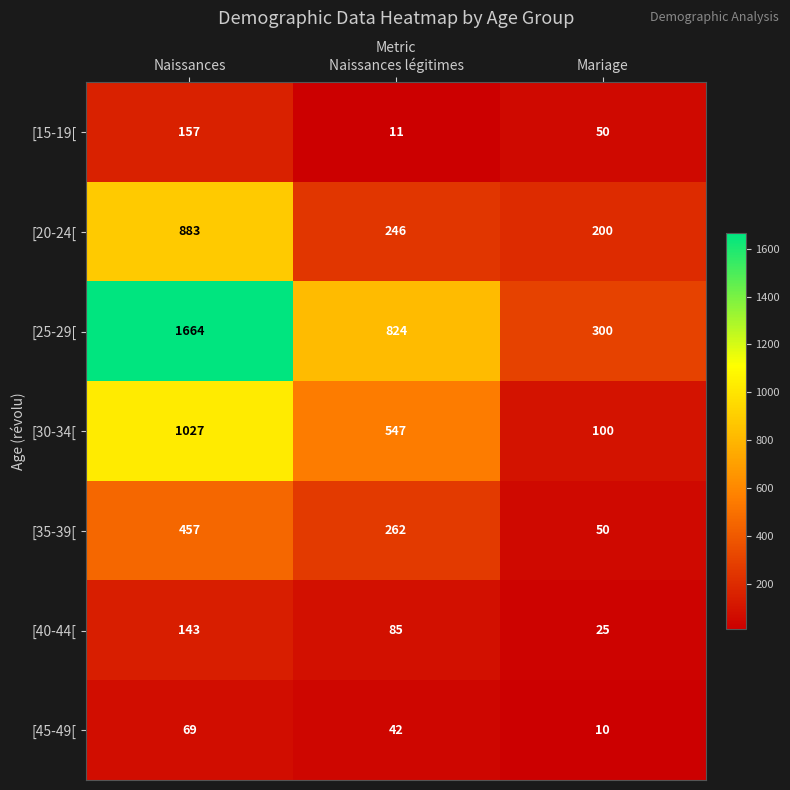

How many [40-44[ values are between 25 and 143?

3